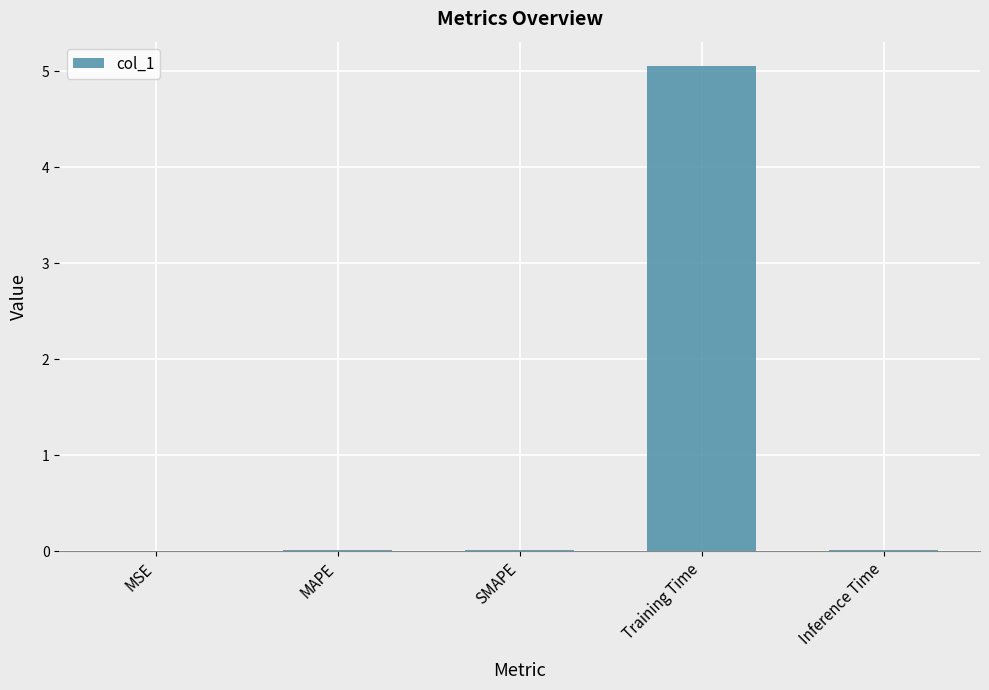

What is the sum of all values?

5.1